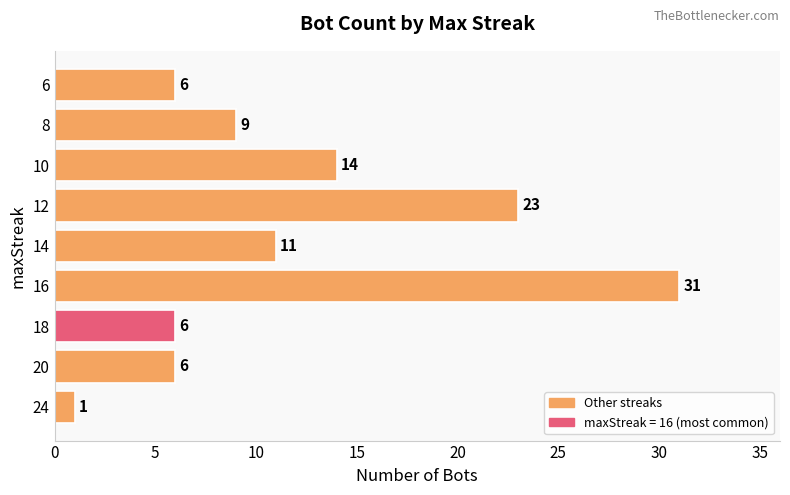

Between 20 and 8, which is larger?

8